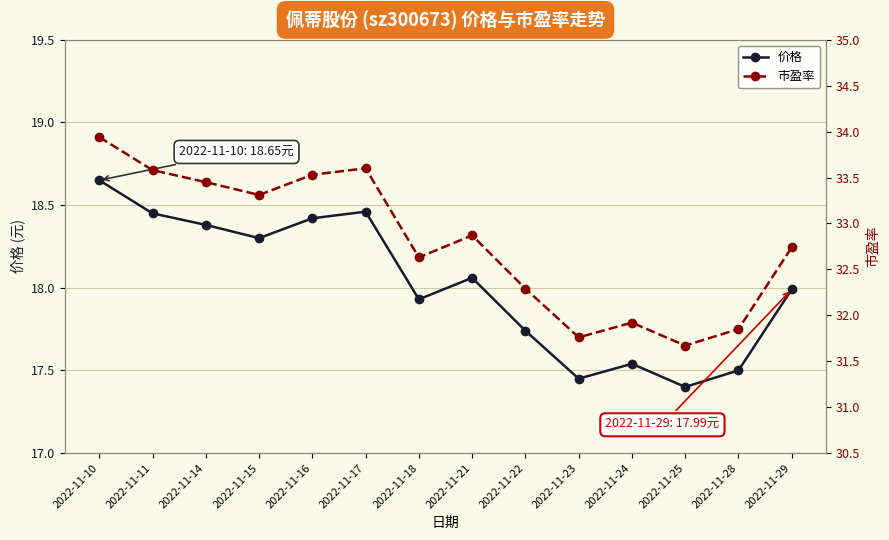

What is the difference between the highest and lowest values at 2022-11-21?

14.8